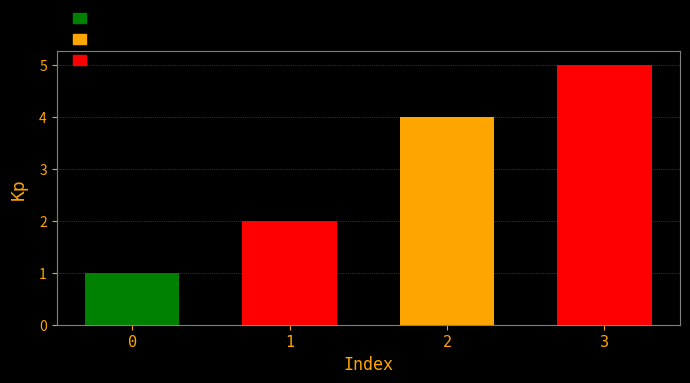

Reading left to right, list all the values displayed in this chart.

1	2	4	5